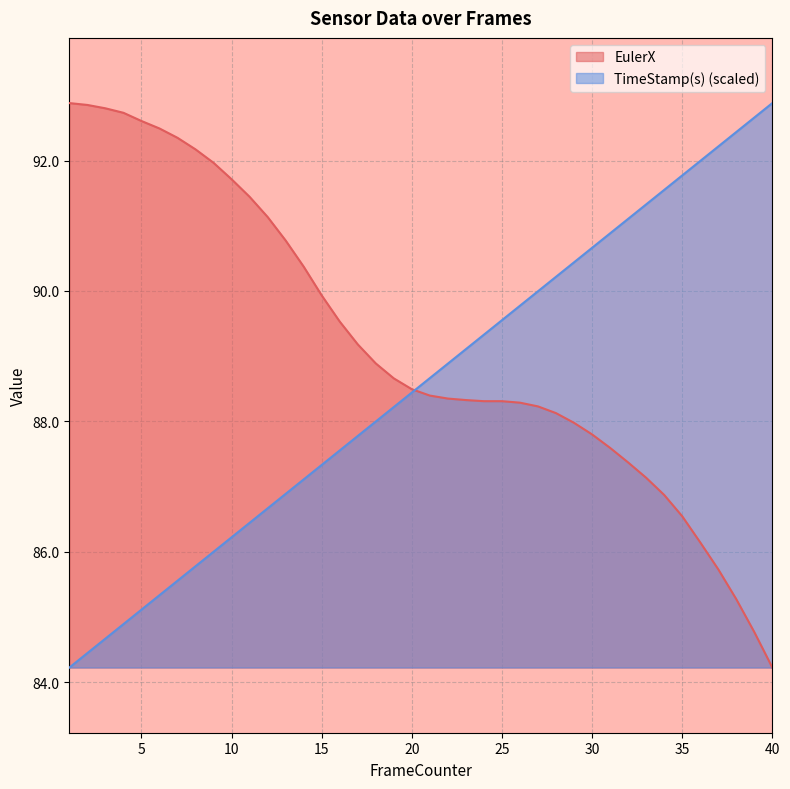

Reading left to right, what are all the values shown in this chart?

EulerX: 92.9	92.9	92.8	92.7	92.6	92.5	92.3	92.2	92.0	91.7	91.4	91.1	90.8	90.4	89.9	89.5	89.2	88.9	88.7	88.5	88.4	88.4	88.3	88.3	88.3	88.3	88.2	88.1	88.0	87.8	87.6	87.4	87.1	86.9	86.5	86.1	85.7	85.3	84.8	84.2
TimeStamp(s): 84.2	84.4	84.7	84.9	85.1	85.3	85.6	85.8	86.0	86.2	86.4	86.7	86.9	87.1	87.3	87.6	87.8	88.0	88.2	88.4	88.7	88.9	89.1	89.3	89.6	89.8	90.0	90.2	90.4	90.7	90.9	91.1	91.3	91.6	91.8	92.0	92.2	92.4	92.7	92.9